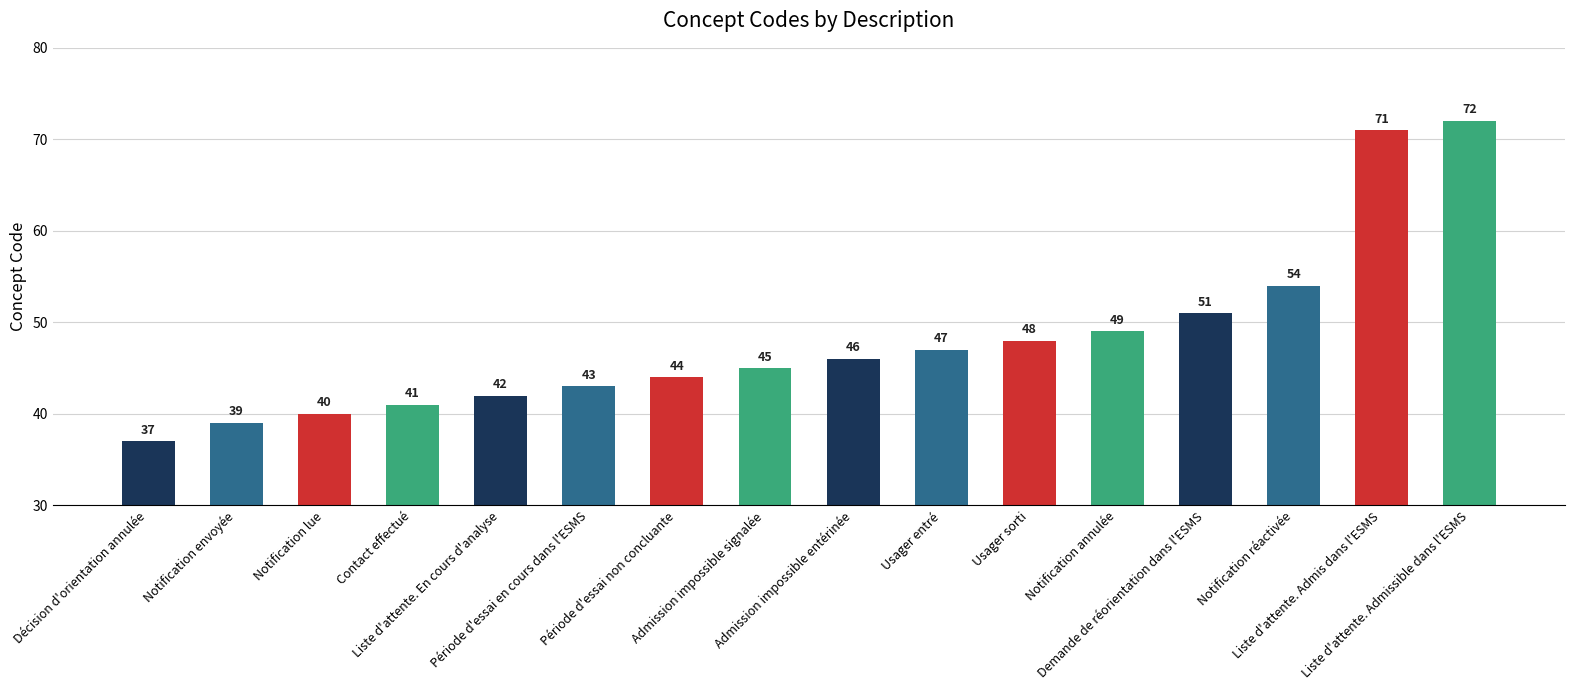

Rank the categories by value from lowest to highest.

Décision d'orientation annulée, Notification envoyée, Notification lue, Contact effectué, Liste d'attente. En cours d'analyse, Période d'essai en cours dans l'ESMS, Période d'essai non concluante, Admission impossible signalée, Admission impossible entérinée, Usager entré, Usager sorti, Notification annulée, Demande de réorientation dans l'ESMS, Notification réactivée, Liste d'attente. Admis dans l'ESMS, Liste d'attente. Admissible dans l'ESMS